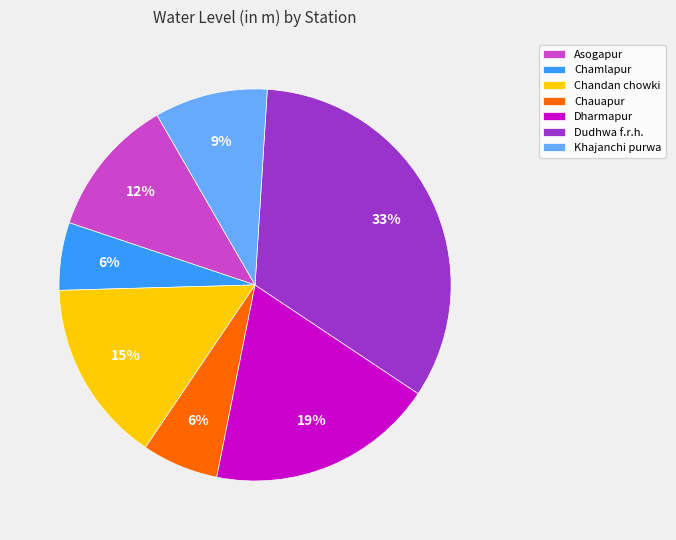

Which slice is the largest?

Dudhwa f.r.h.